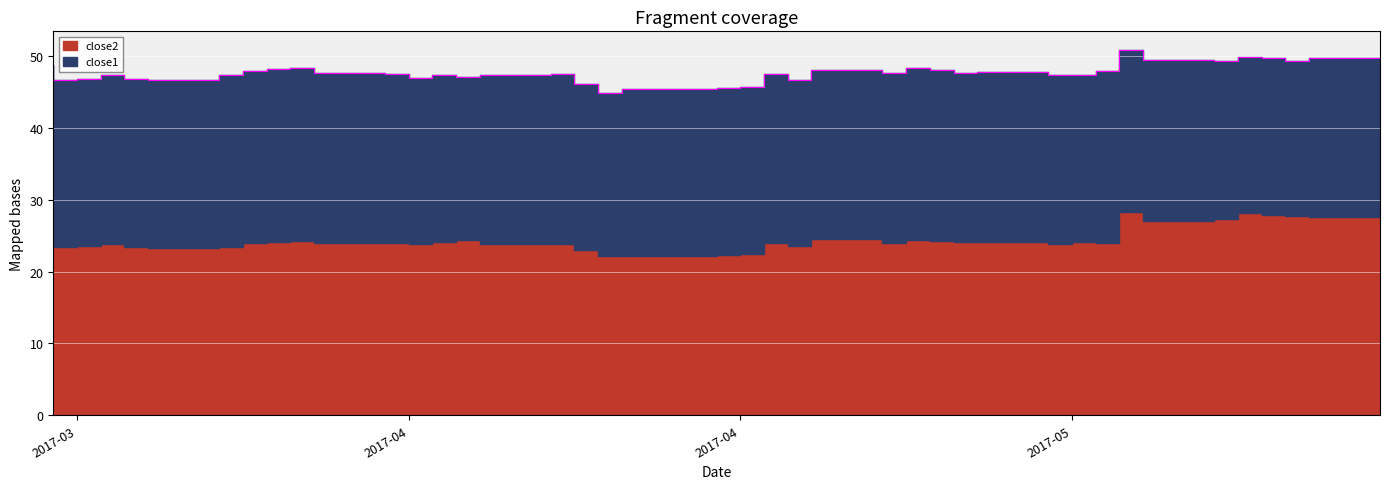

The close1 series shows 8.4 at 2017-03-29. True or false?

False